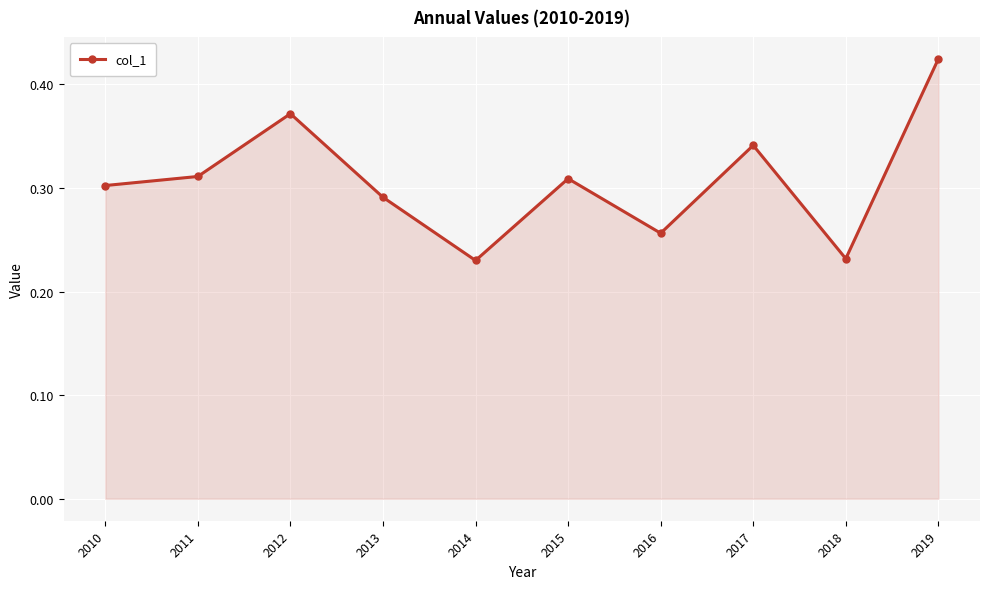

What is the sum of all values?

3.1